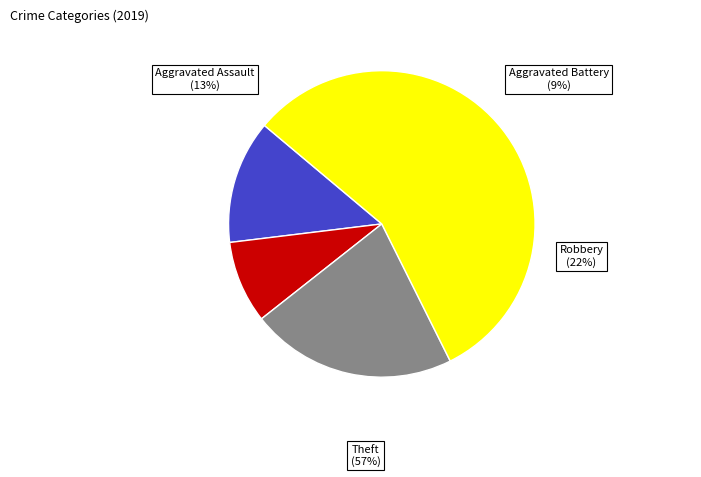

Count the number of slices in the pie.

4